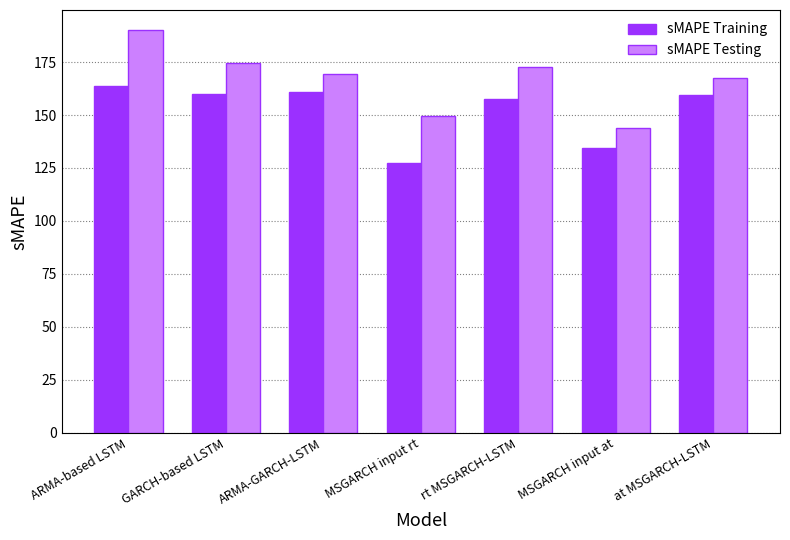

Which series changed the most between ARMA-based LSTM and rt MSGARCH-LSTM?

sMAPE Testing